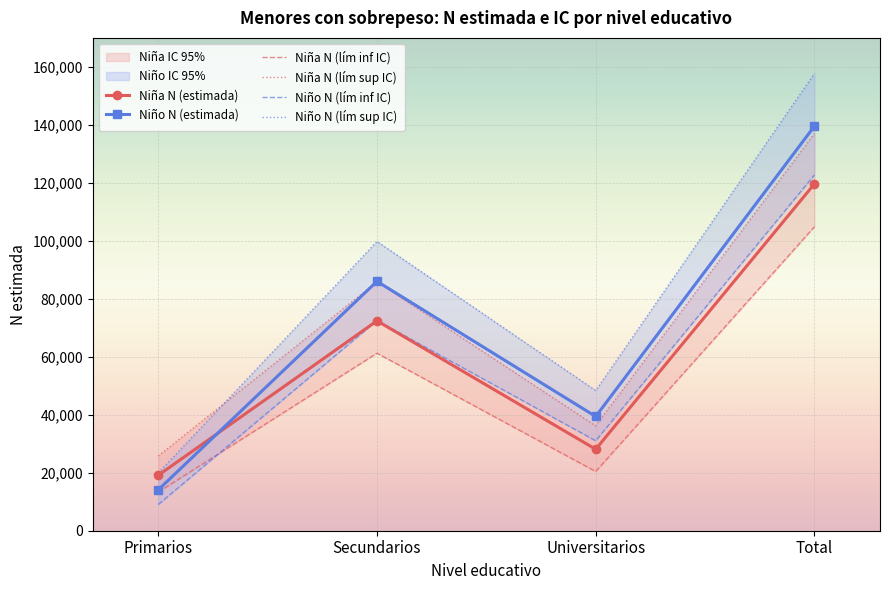

The value of Niña N (estimada) at Primarios is 19119. True or false?

True